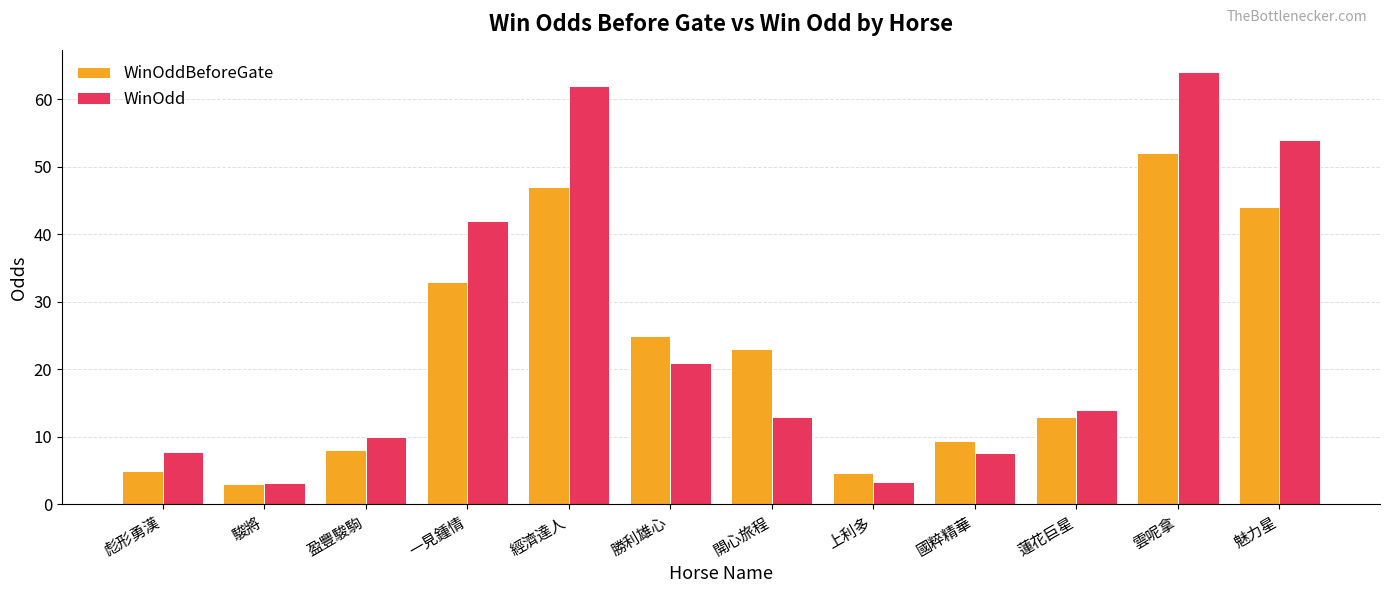

The WinOddBeforeGate series shows 52.0 at 雲呢拿. True or false?

True